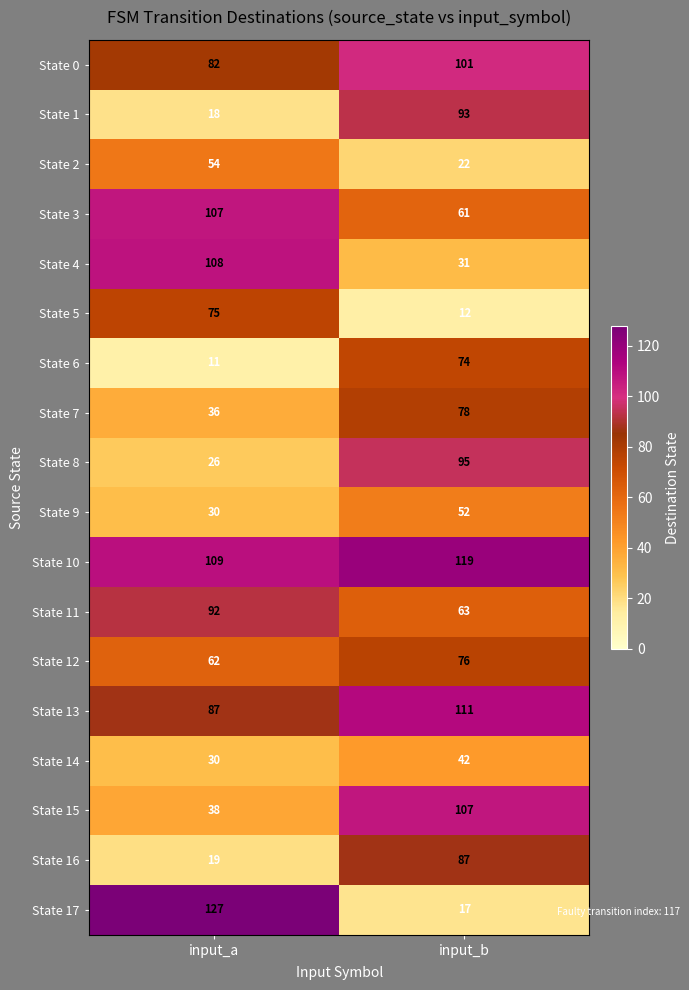

The value of State 12 at input_b is 18. True or false?

False